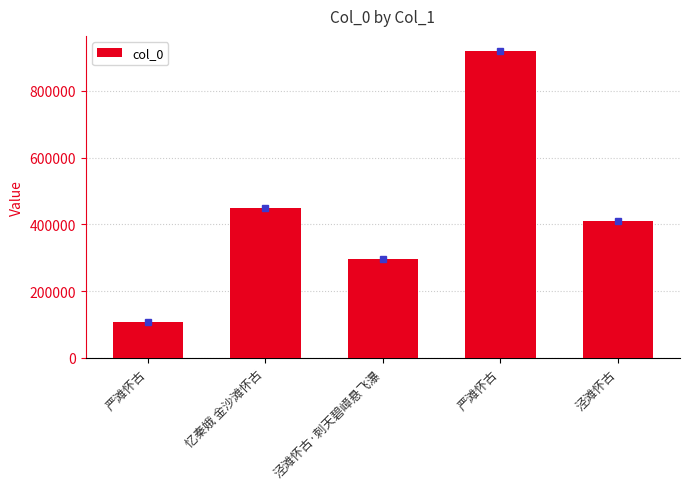

Reading right to left, what are all the values shown in this chart?

泾滩怀古=410016	严滩怀古=918919	泾滩怀古·刺天碧嶂悬飞瀑=295499	忆秦娥 金沙滩怀古=450201	严滩怀古=109036